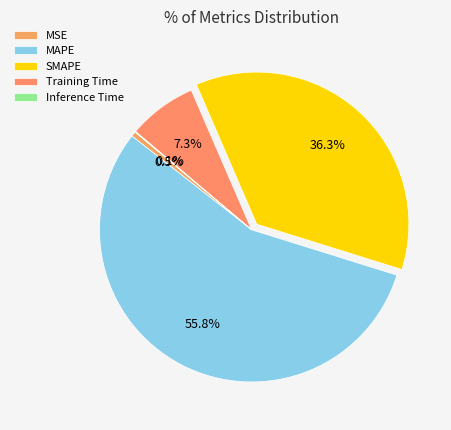

Which slice is the smallest?

Inference Time